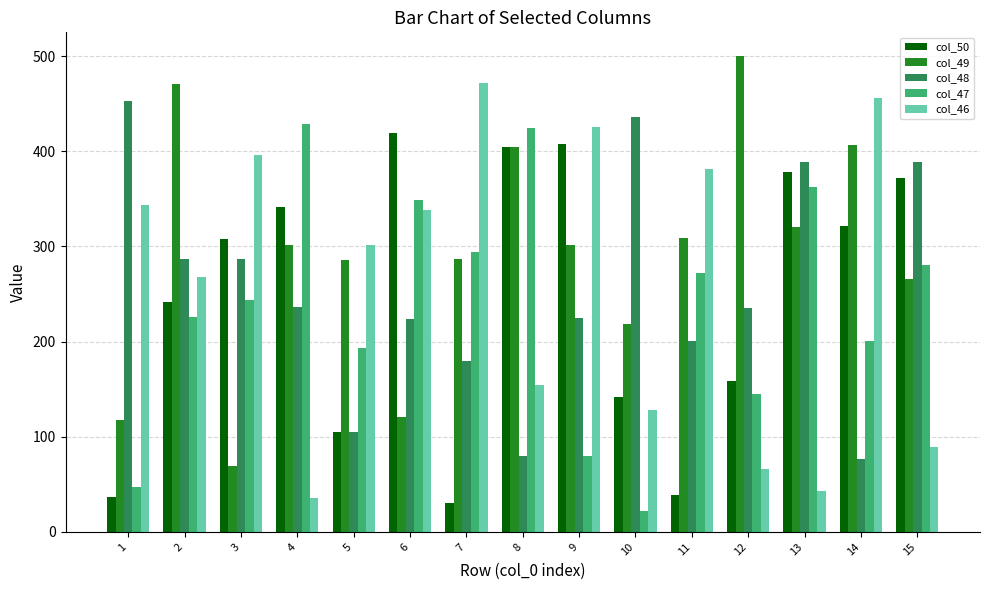

How many bars are there in total?

75